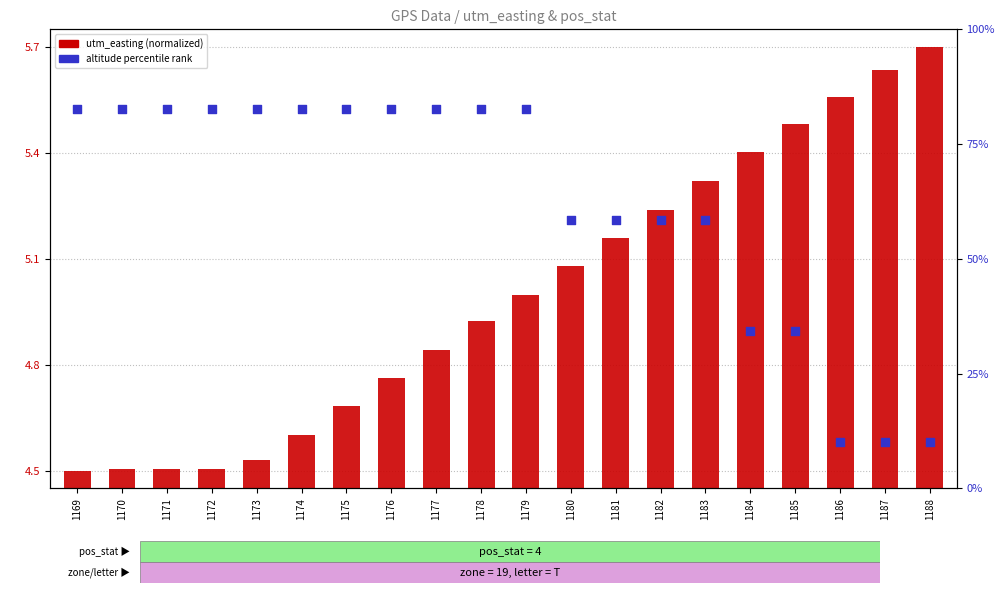

What is the total value across all series at 1187?

15.6